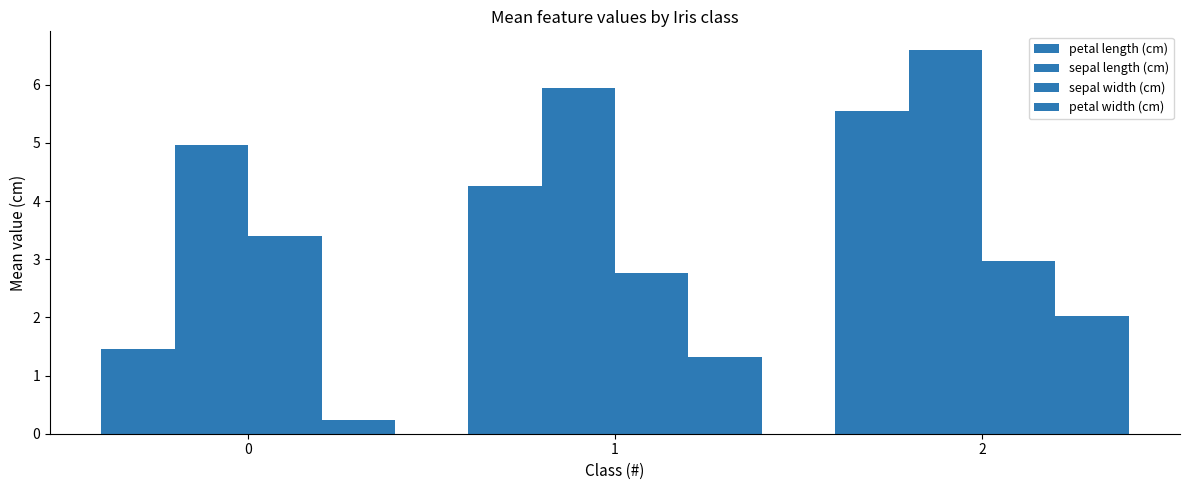

Does the chart contain stacked bars?

No